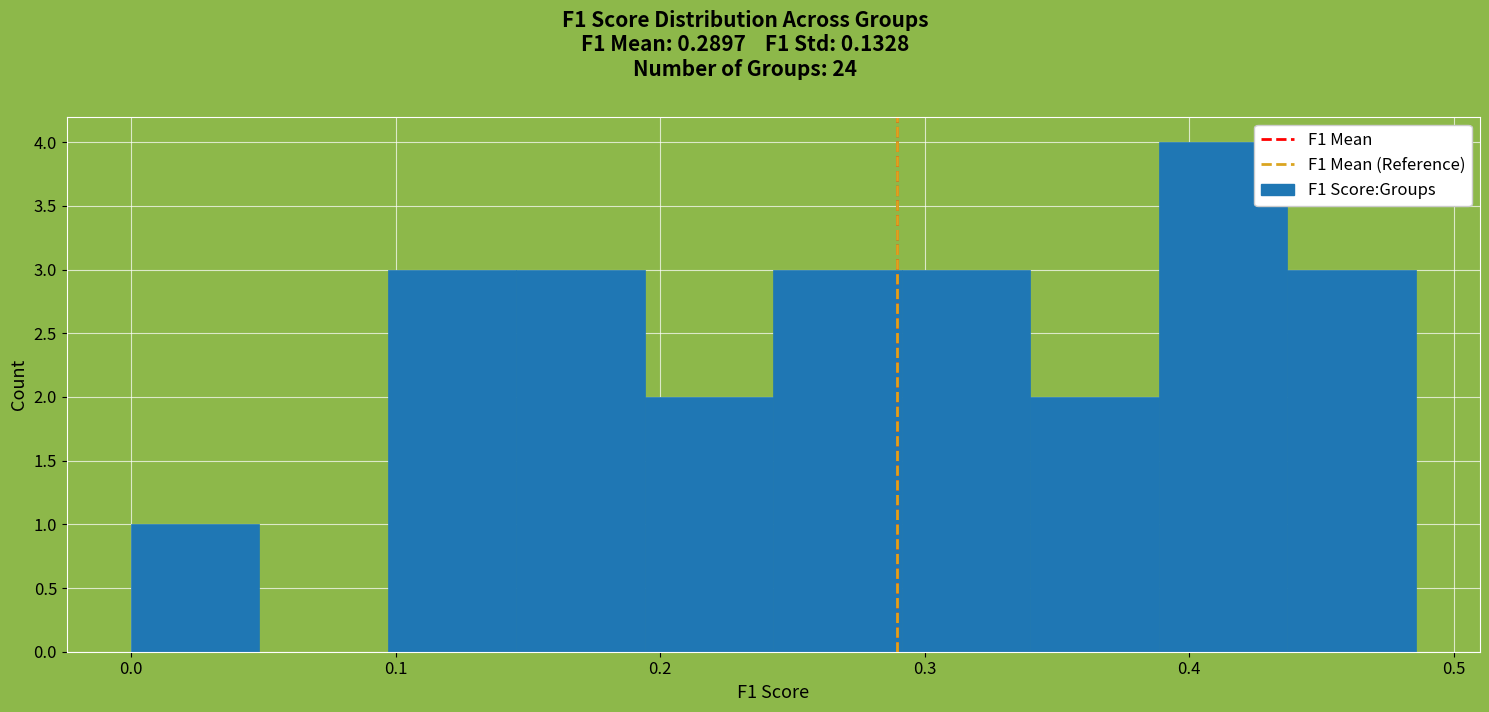

Reading left to right, list every bar in this chart as the range it spans on the x-axis followed by its height. Neither the bar edges nor the heights are printed on the chart, so give them approximately, as read against the axes.

0.00 to 0.05: 1
0.05 to 0.10: 0
0.10 to 0.15: 3
0.15 to 0.19: 3
0.19 to 0.24: 2
0.24 to 0.29: 3
0.29 to 0.34: 3
0.34 to 0.39: 2
0.39 to 0.44: 4
0.44 to 0.49: 3